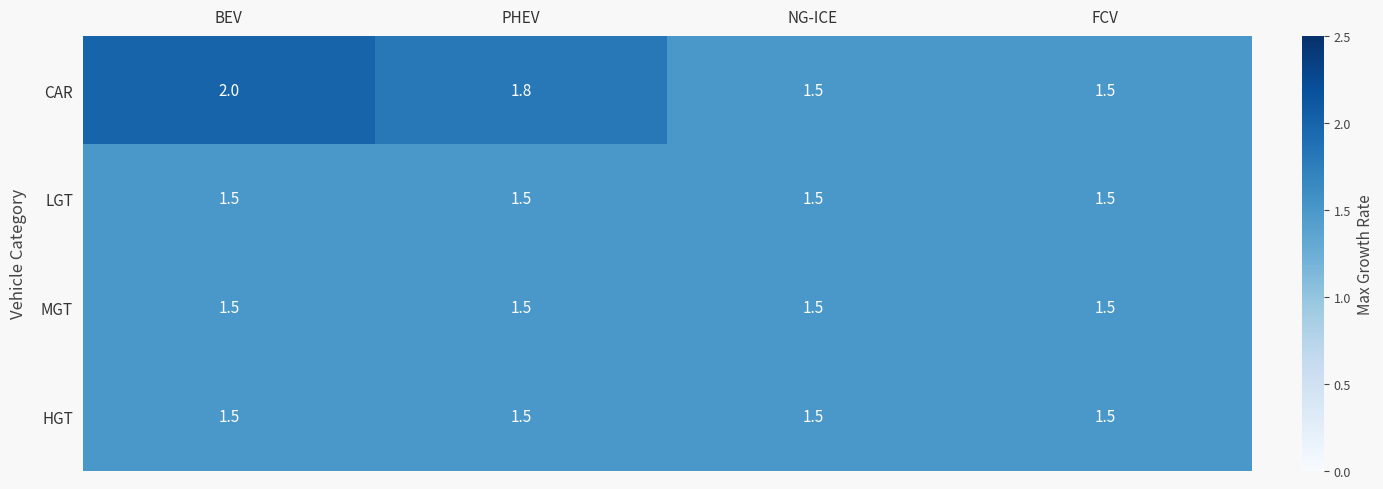

What is the minimum value shown in the chart?

1.5